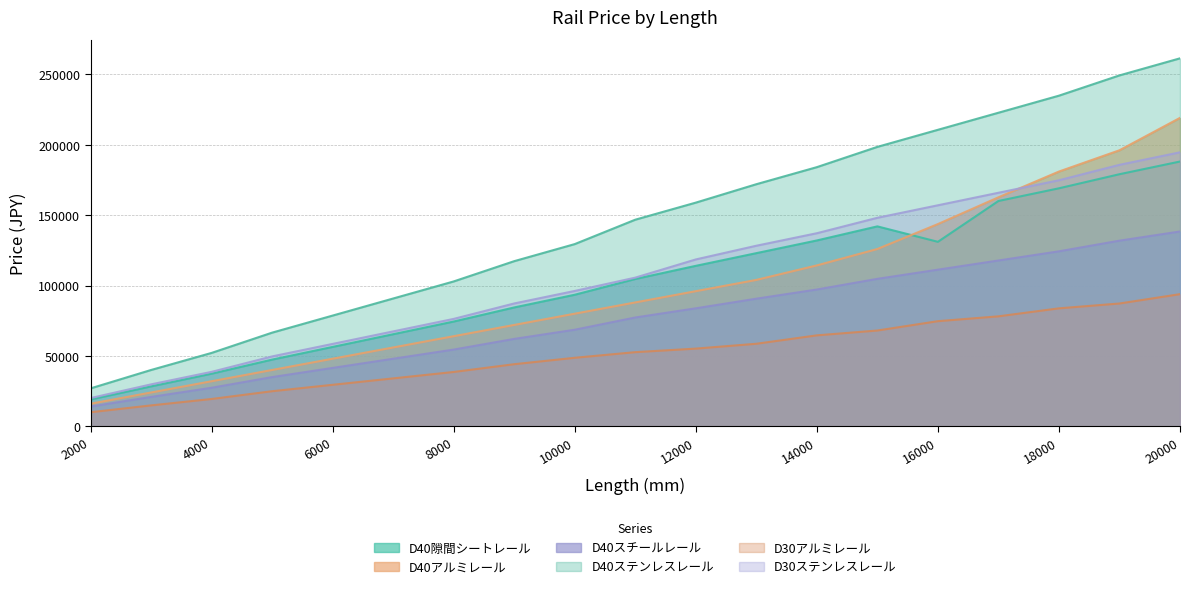

Reading left to right, what are all the values shown in this chart?

D40隙間シートレール: 2000=19000	3000=28340	4000=37360	5000=47370	6000=56390	7000=65410	8000=74430	9000=84440	10000=93460	11000=104660	12000=114000	13000=123020	14000=132040	15000=142050	16000=131070	17000=160090	18000=169110	19000=179120	20000=188140
D40アルミレール: 2000=16000	3000=24000	4000=32000	5000=40000	6000=48000	7000=56000	8000=64000	9000=72000	10000=80000	11000=88000	12000=96000	13000=104000	14000=114310	15000=125970	16000=143690	17000=162700	18000=181020	19000=196140	20000=219160
D40スチールレール: 2000=14000	3000=20840	4000=27360	5000=34940	6000=41460	7000=47980	8000=54500	9000=62080	10000=68600	11000=77300	12000=83820	13000=90660	14000=97180	15000=104760	16000=111280	17000=117800	18000=124320	19000=131900	20000=138420
D40ステンレスレール: 2000=26910	3000=39990	4000=52120	5000=66530	6000=78660	7000=90790	8000=102920	9000=117330	10000=129460	11000=146800	12000=158930	13000=172010	14000=184140	15000=198550	16000=210680	17000=222810	18000=234940	19000=249350	20000=261480
D30アルミレール: 2000=9960	3000=14820	4000=19380	5000=24900	6000=29460	7000=34020	8000=38580	9000=44100	10000=48660	11000=52660	12000=55180	13000=58620	14000=64600	15000=68040	16000=74680	17000=78120	18000=83800	19000=87240	20000=93880
D30ステンレスレール: 2000=20030	3000=29770	4000=38660	5000=49630	6000=58520	7000=67410	8000=76300	9000=87270	10000=96160	11000=105620	12000=118550	13000=128290	14000=137180	15000=148150	16000=157040	17000=165930	18000=174820	19000=185790	20000=194680